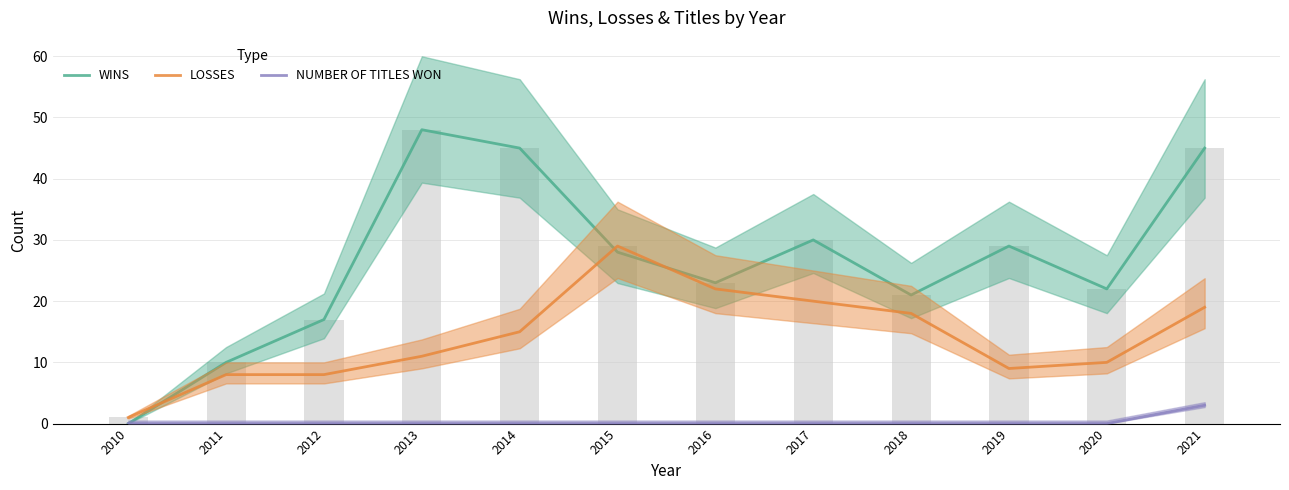

Is the value of WINS at 2016 greater than the value of NUMBER OF TITLES WON at 2012?

Yes